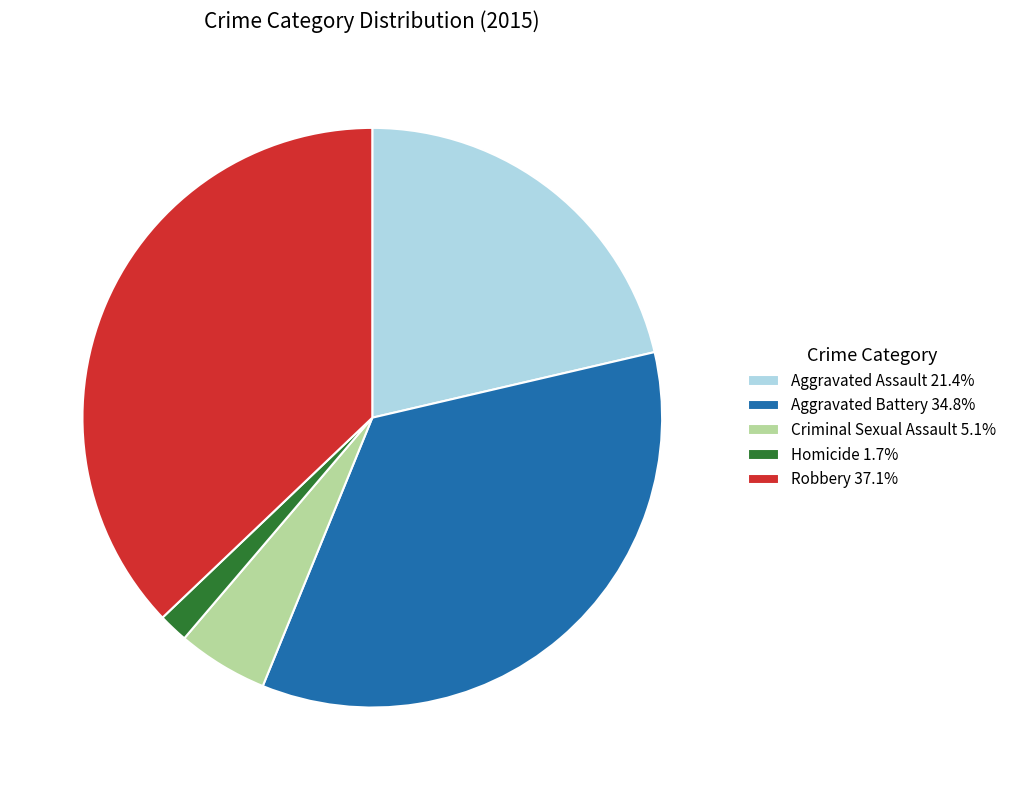

Approximately how many times larger is the value at Aggravated Assault 21.4% compared to Criminal Sexual Assault 5.1%?

4.2